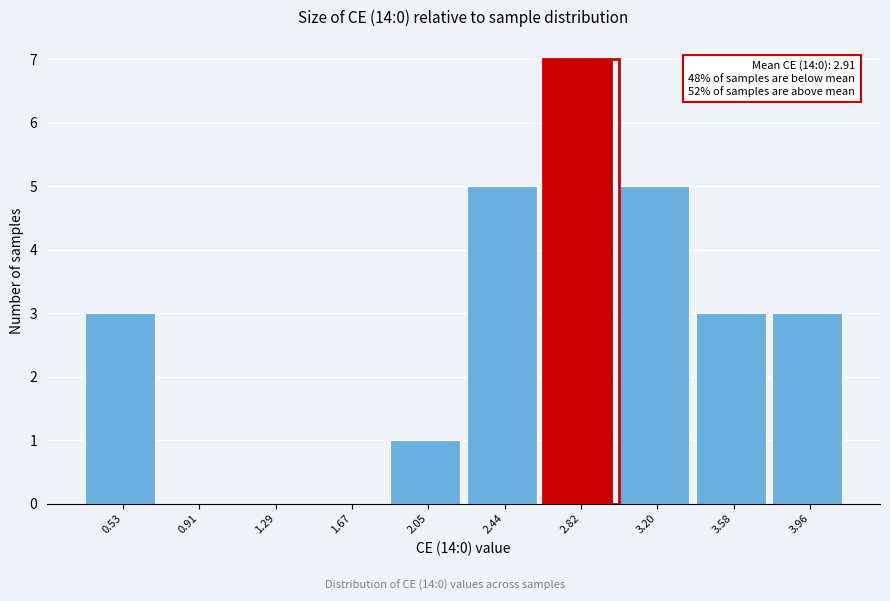

Reading left to right, extract all data points from this chart.

0.53=3	0.91=0	1.29=0	1.67=0	2.05=1	2.44=5	2.82=7	3.20=5	3.58=3	3.96=3